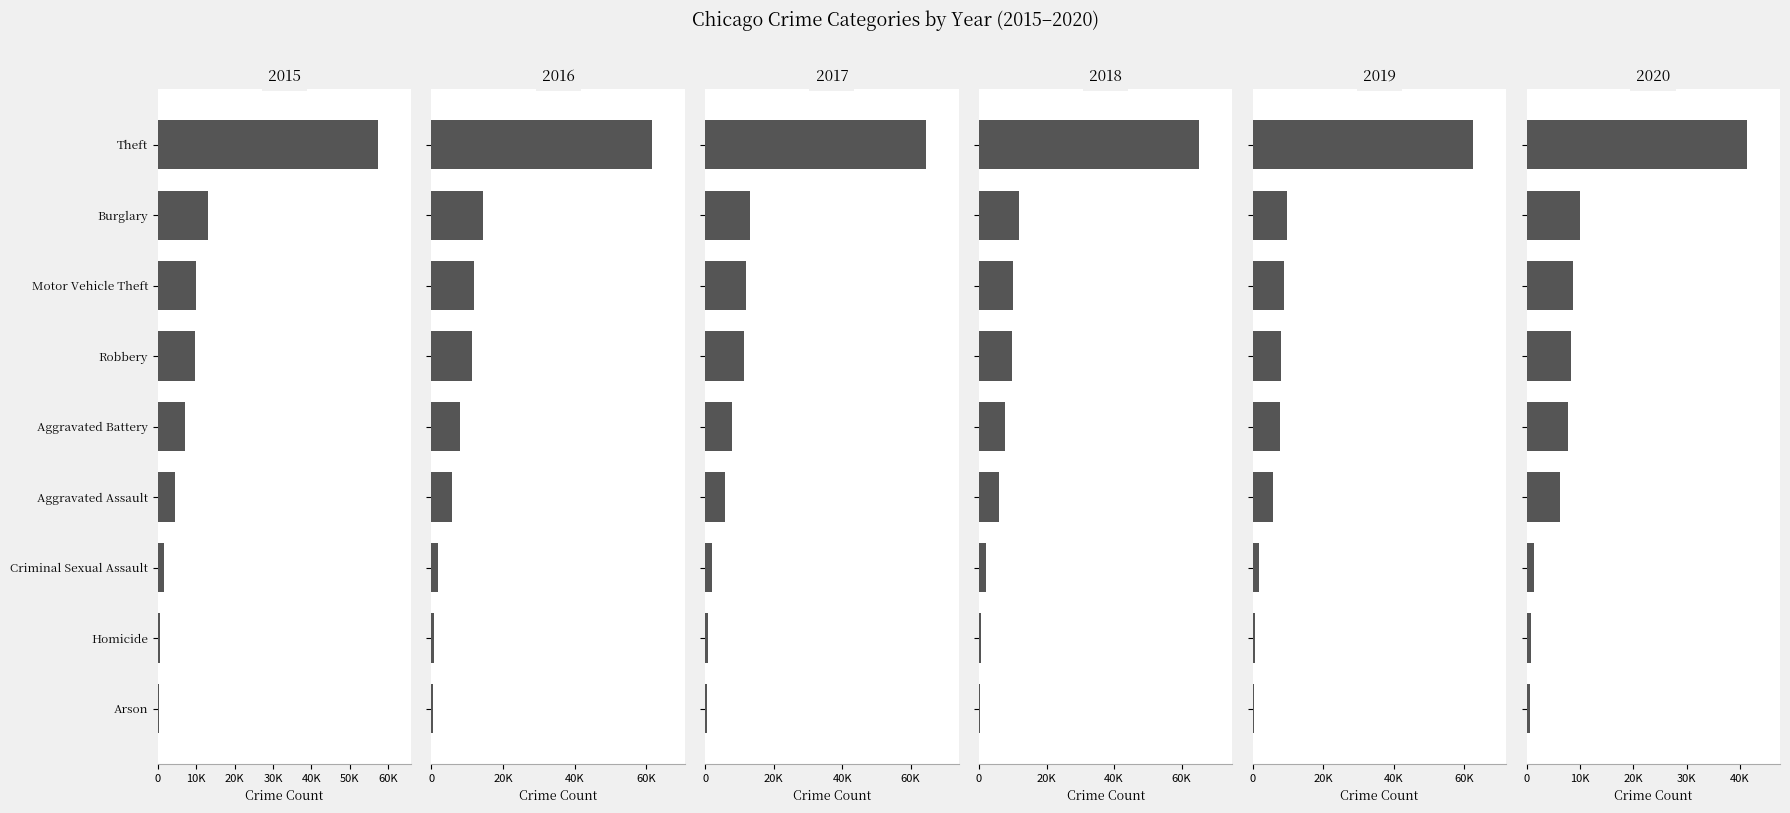

Reading left to right, what are all the values shown in this chart?

2015: 4480	7018	448	13184	1670	496	10068	9638	57350
2016: 5712	8085	515	14289	1819	786	11286	11960	61619
2017: 5793	7845	444	13001	1951	672	11380	11880	64381
2018: 6001	7734	373	11746	1983	589	9984	9680	65285
2019: 5841	7857	376	9639	1881	498	8977	7994	62486
2020: 6263	8319	588	8757	1454	787	9956	7855	41313